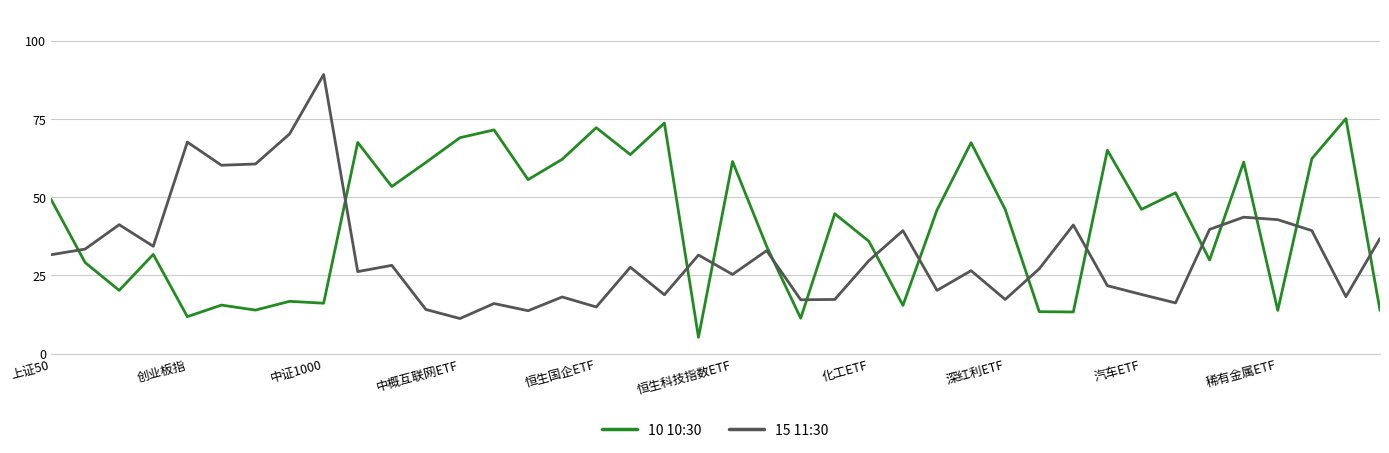

What is the smallest value displayed?

5.2